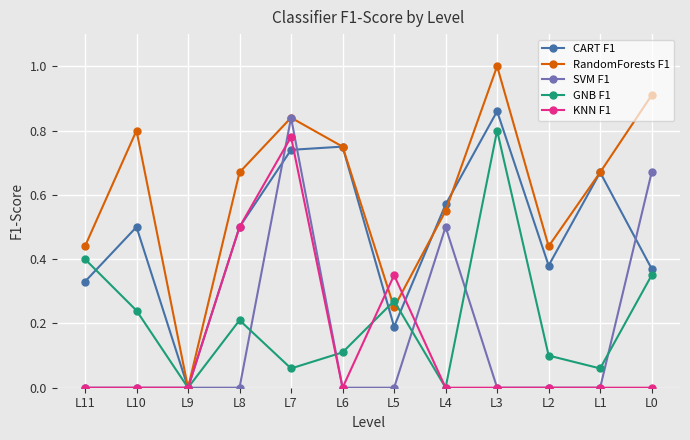

Which series ends up on top after the final intersection of GNB F1 and CART F1?

CART F1